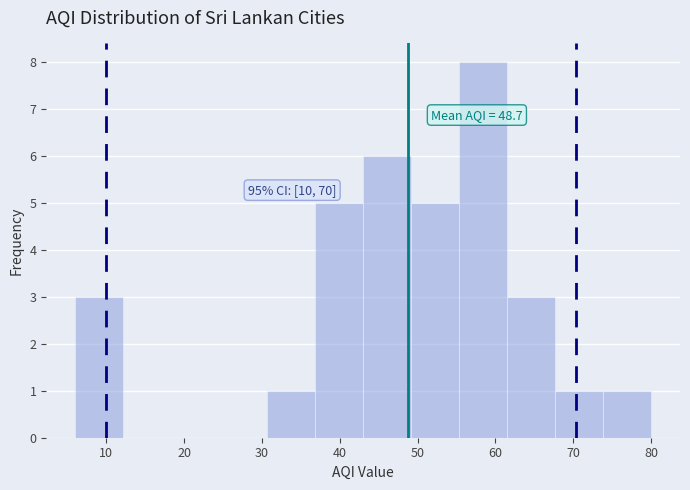

Which range on the x-axis has the tallest bar?

55 to 62